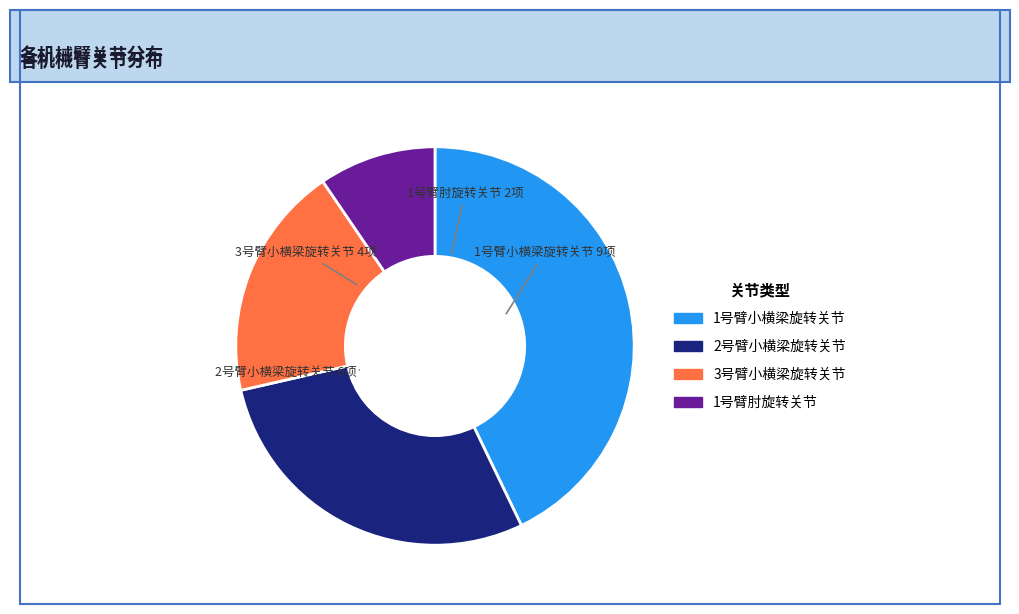

Rank the categories by value from highest to lowest.

1号臂小横梁旋转关节, 2号臂小横梁旋转关节, 3号臂小横梁旋转关节, 1号臂肘旋转关节